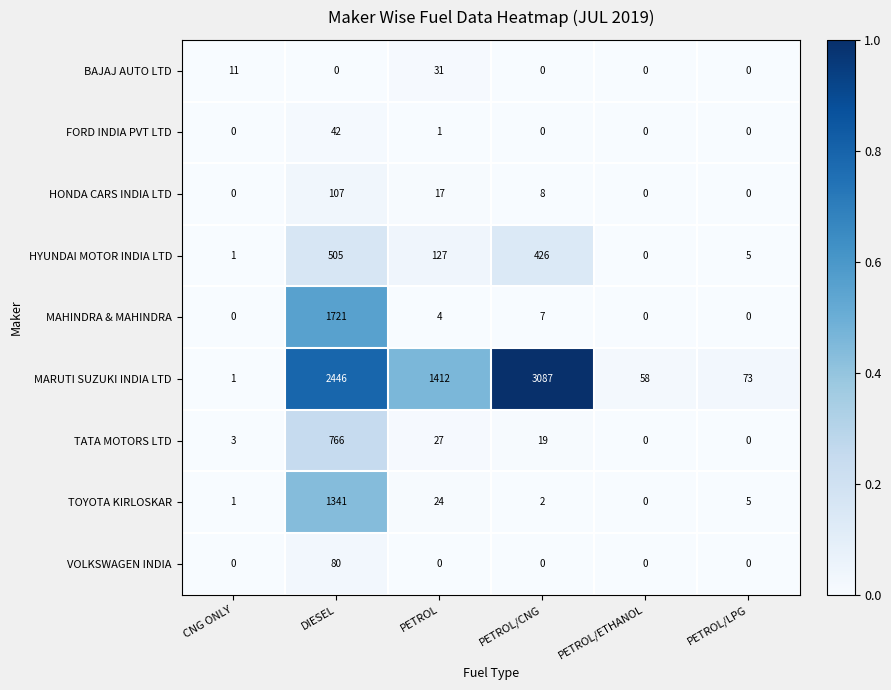

Count the BAJAJ AUTO LTD values in the range 0 to 11.

5